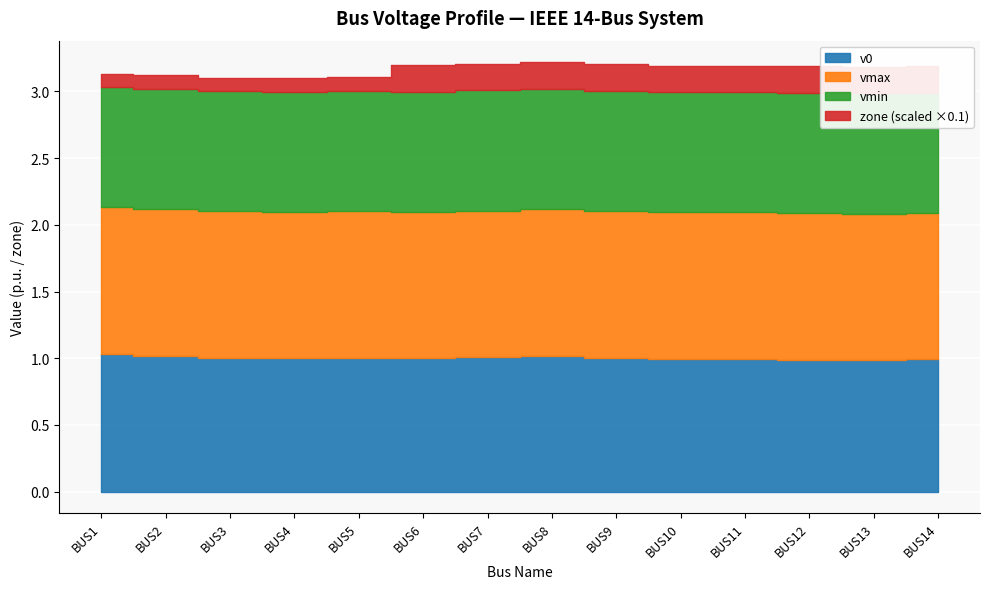

What is the greatest value displayed?

2.0